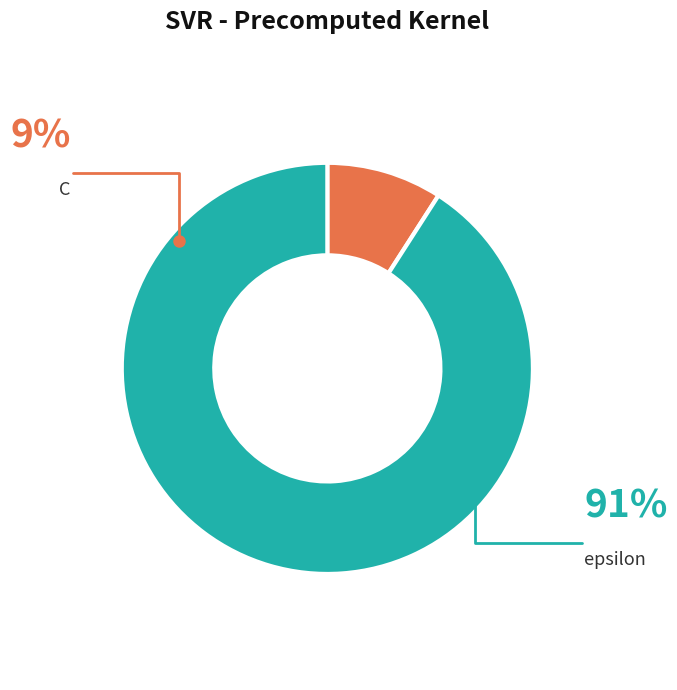

Rank the categories by value from lowest to highest.

C, epsilon